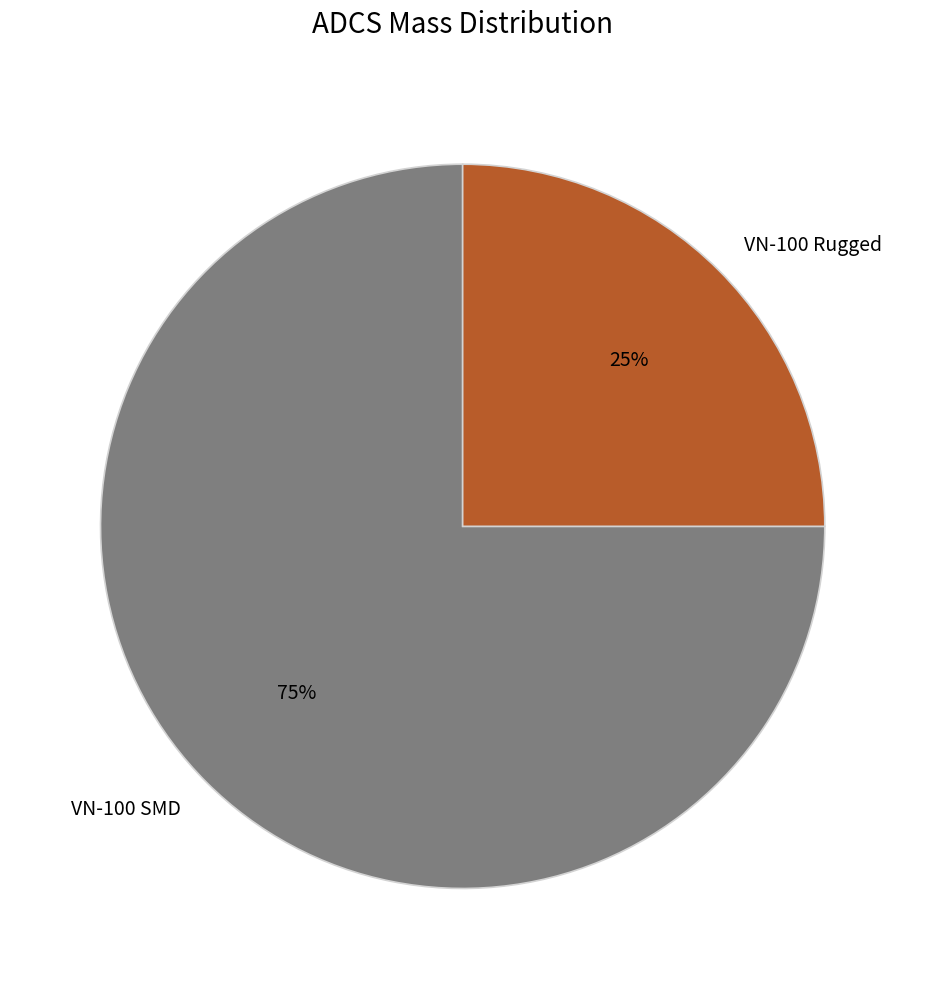

The VN-100 SMD slice represents 75% of the pie. True or false?

True